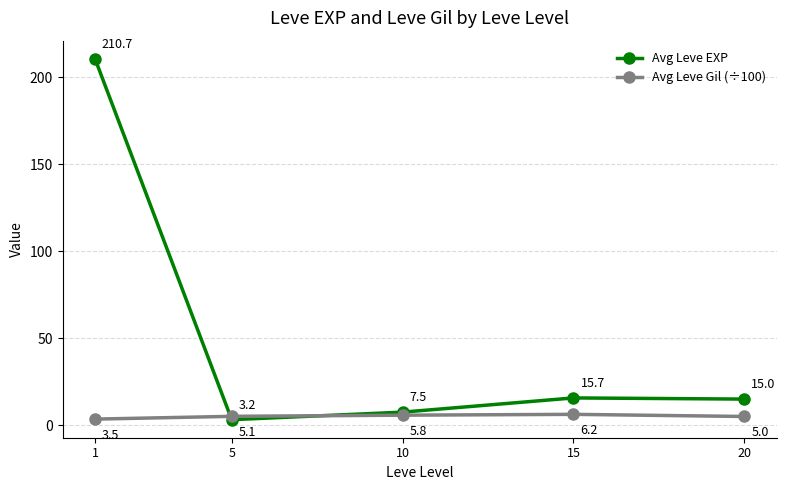

Rank the series at 10 from lowest to highest value.

Avg Leve Gil (÷100), Avg Leve EXP